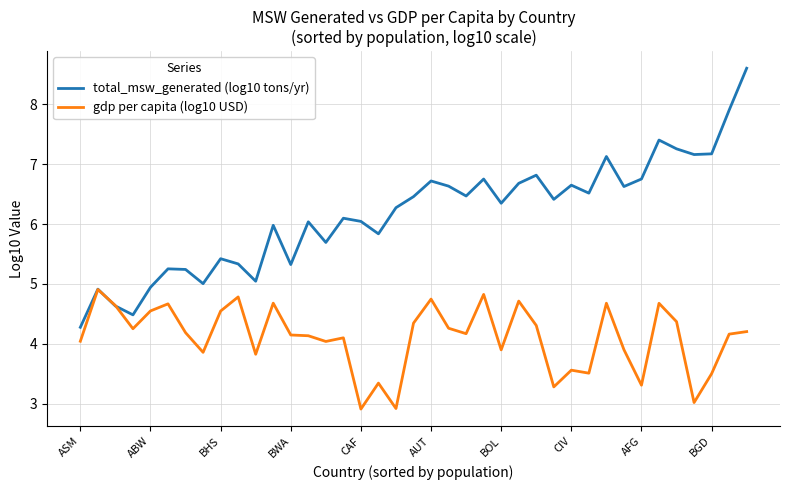

What is the sum of all gdp per capita (log10 USD) values?

160.1